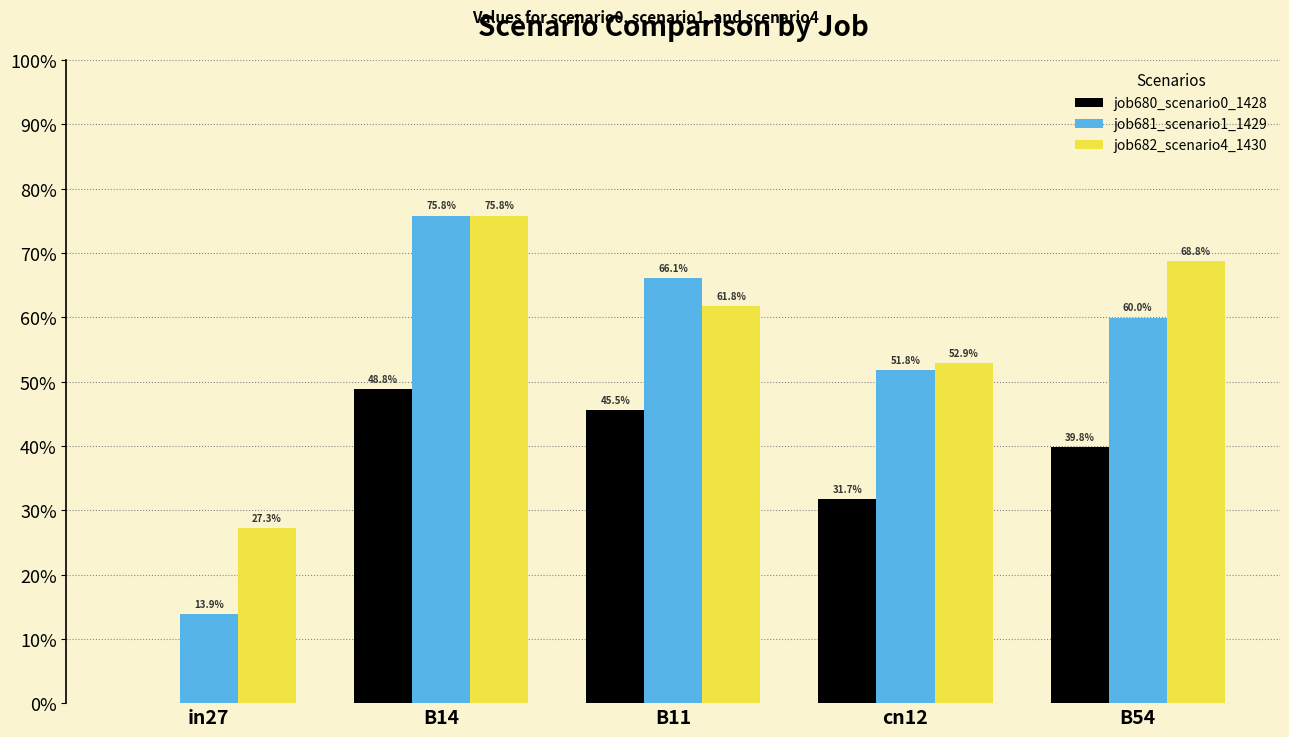

What are all the series names shown in the legend?

job680_scenario0_1428, job681_scenario1_1429, job682_scenario4_1430